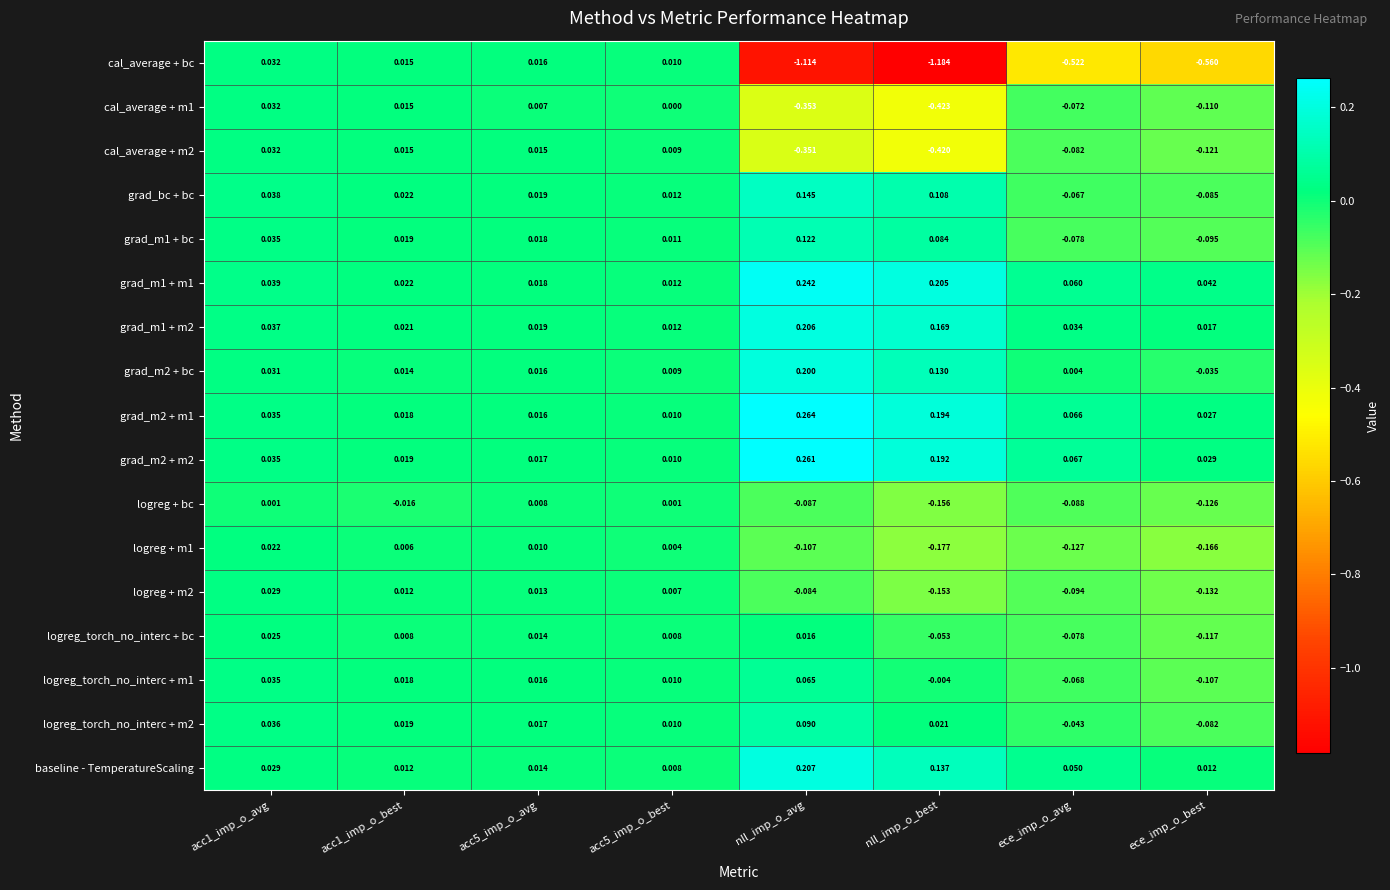

Which series has the widest spread of values?

cal_average + bc